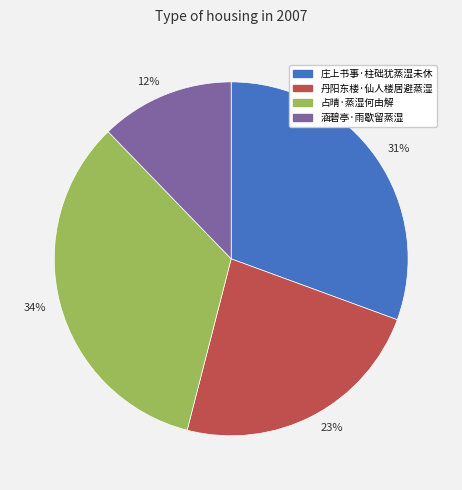

To the nearest percent, what percentage of the pie is 34%?

34%